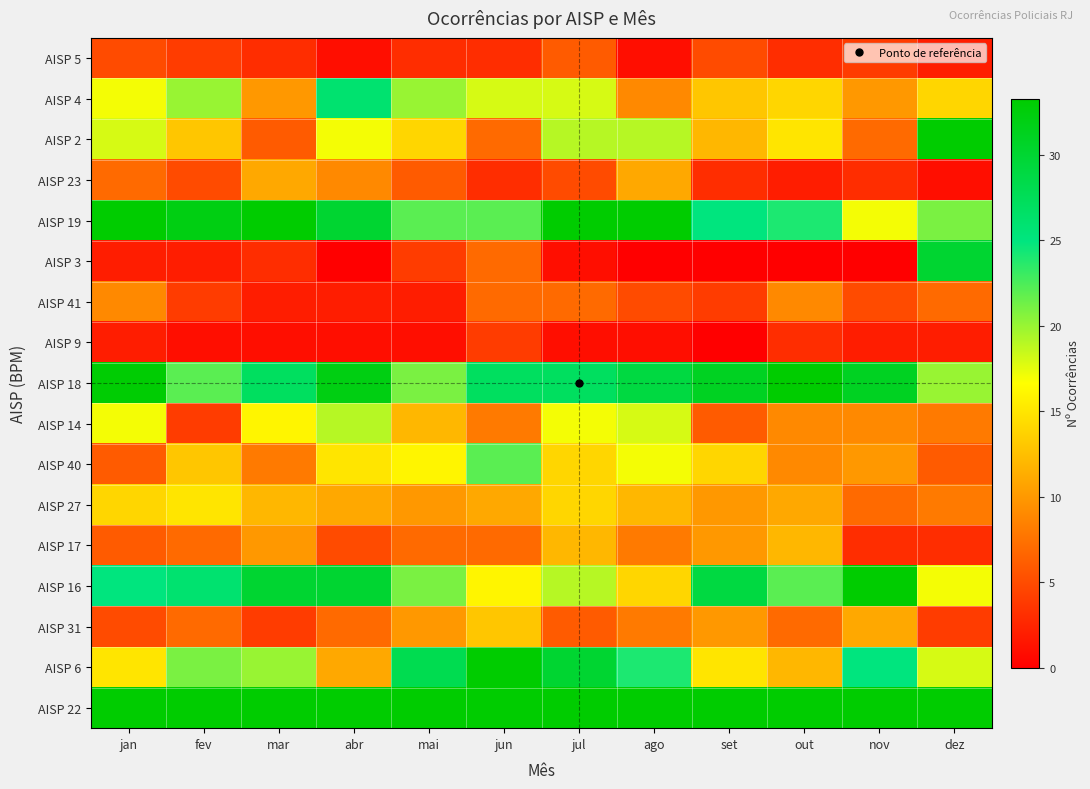

At which category does the chart reach its minimum across all series?

abr